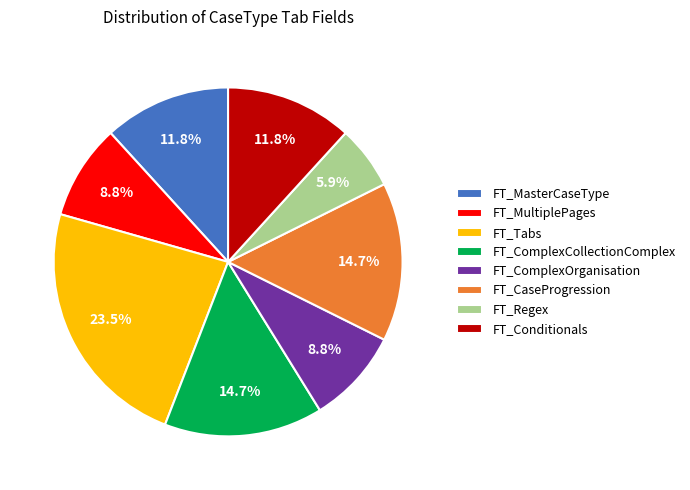

Count the number of slices in the pie.

8